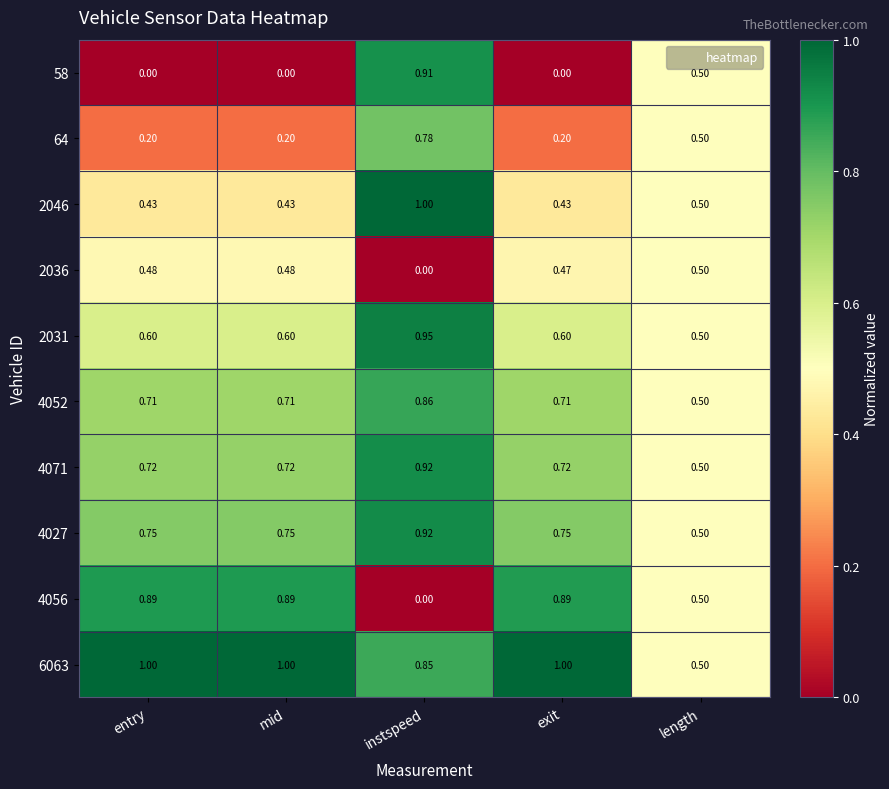

What is the spread (max minus min) of values at instspeed?

1.0